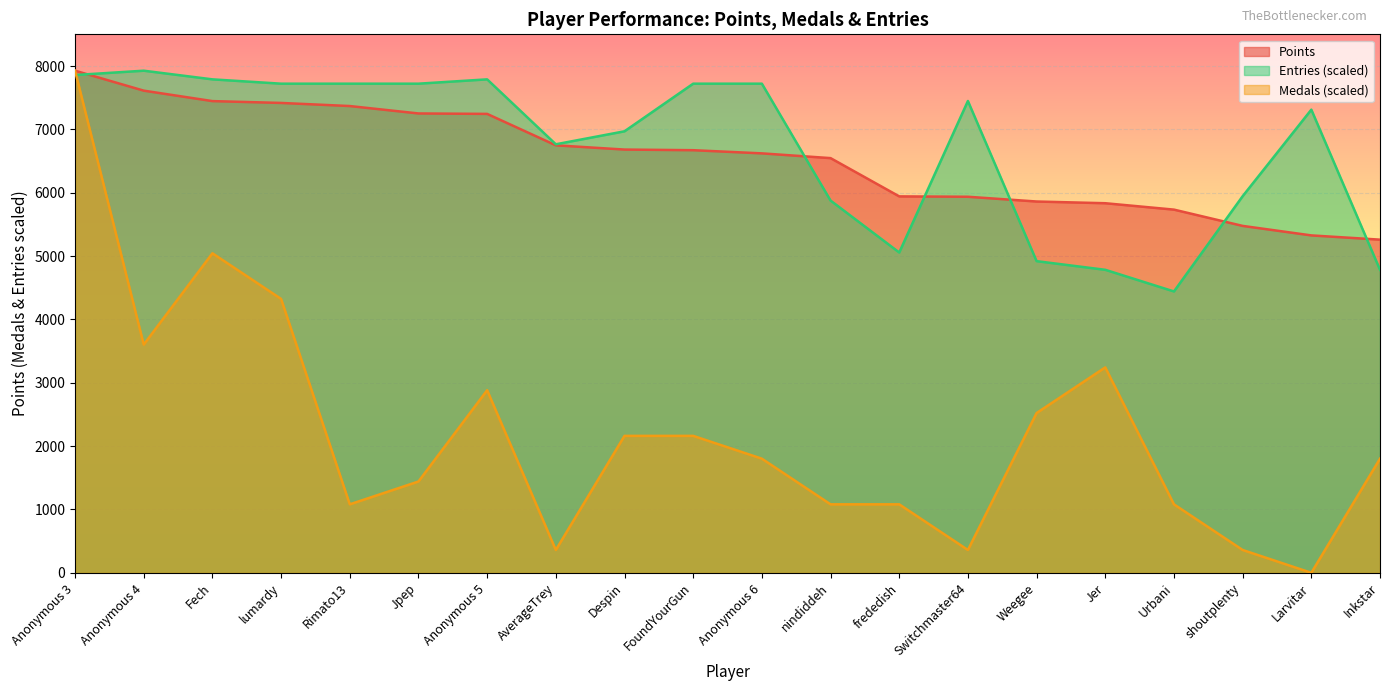

Where is the first local maximum for Medals?

Fech